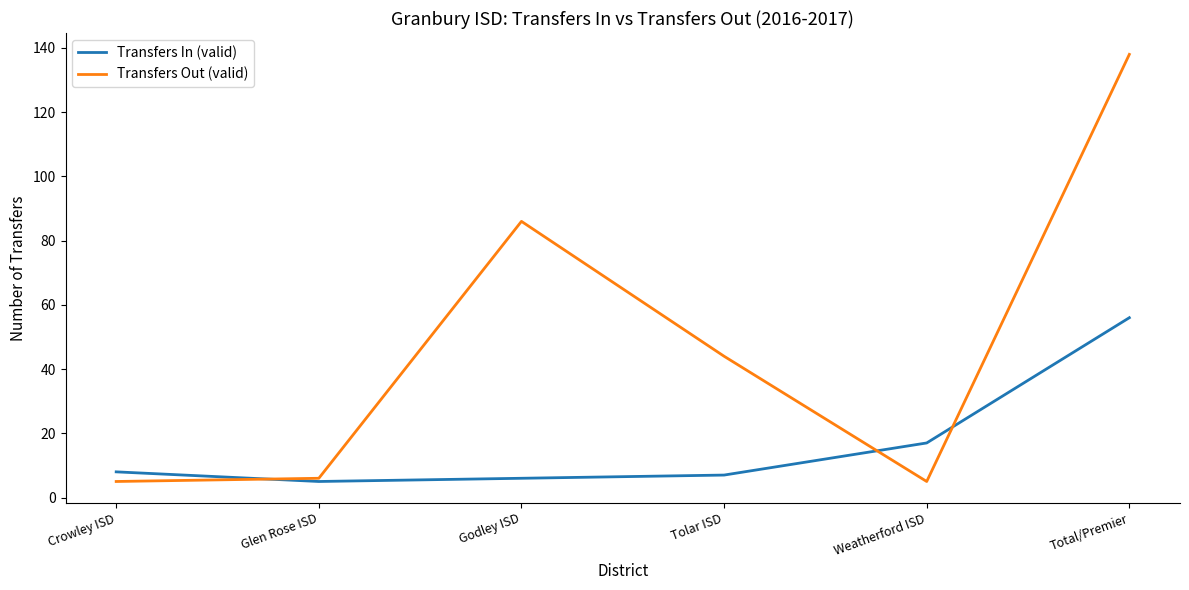

What are all the series names shown in the legend?

Transfers In (valid), Transfers Out (valid)